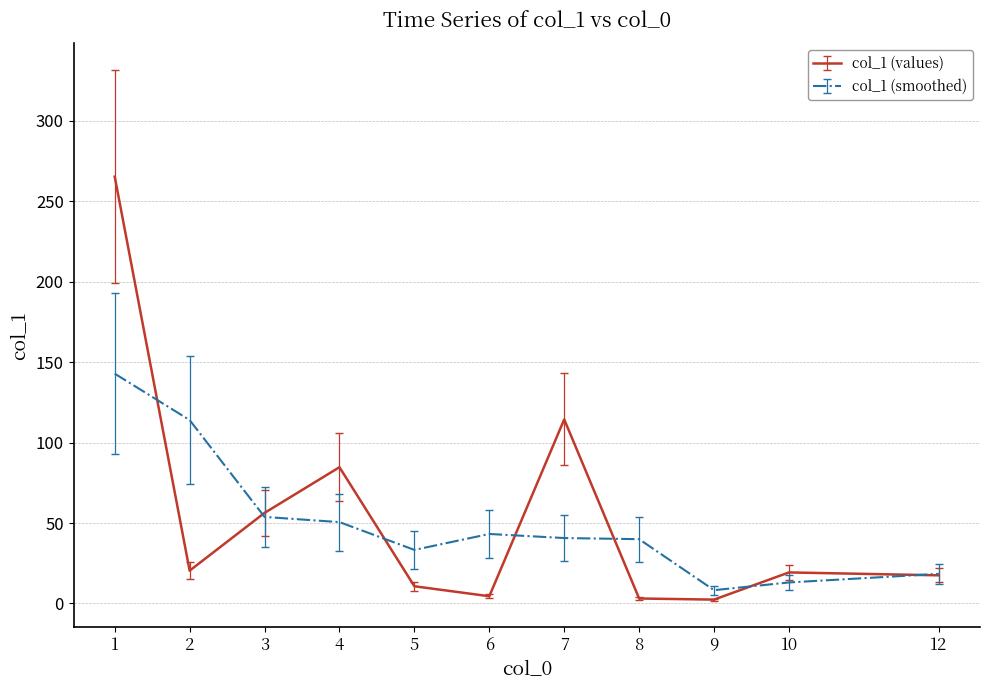

Does the chart display data point markers on the line(s)?

No